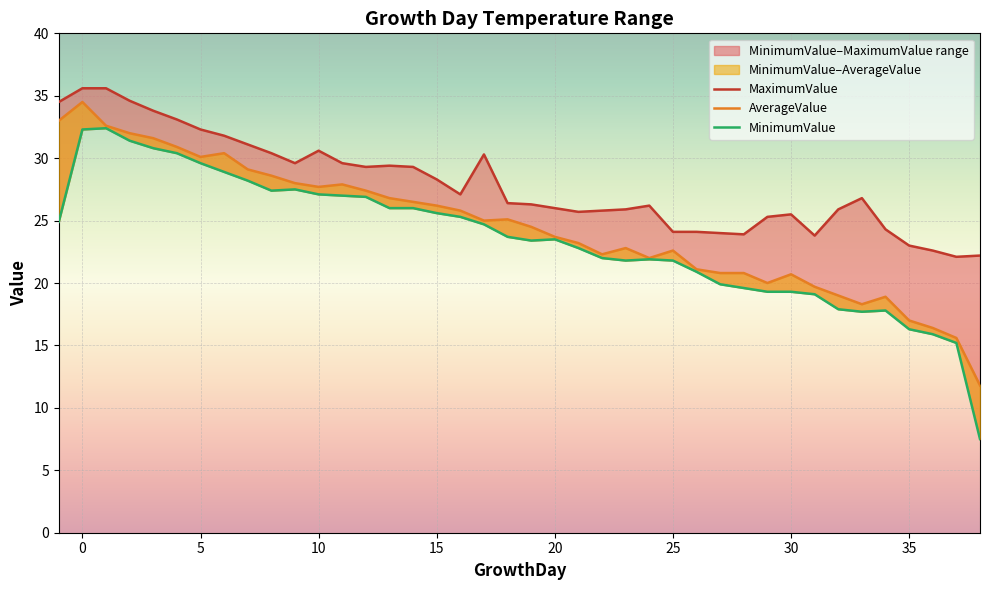

What is the maximum value shown in the chart?

35.6